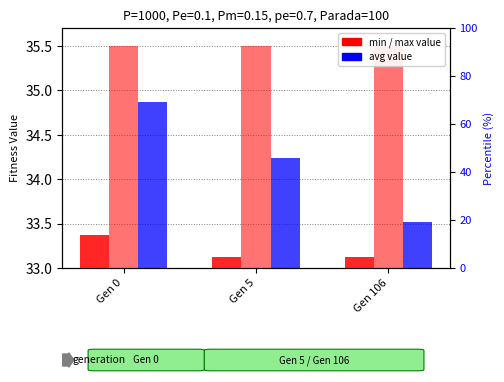

Reading right to left, list all the values displayed in this chart.

min: Gen 106=33.1	Gen 5=33.1	Gen 0=33.4
max: Gen 106=35.5	Gen 5=35.5	Gen 0=35.5
avg: Gen 106=33.5	Gen 5=34.2	Gen 0=34.9